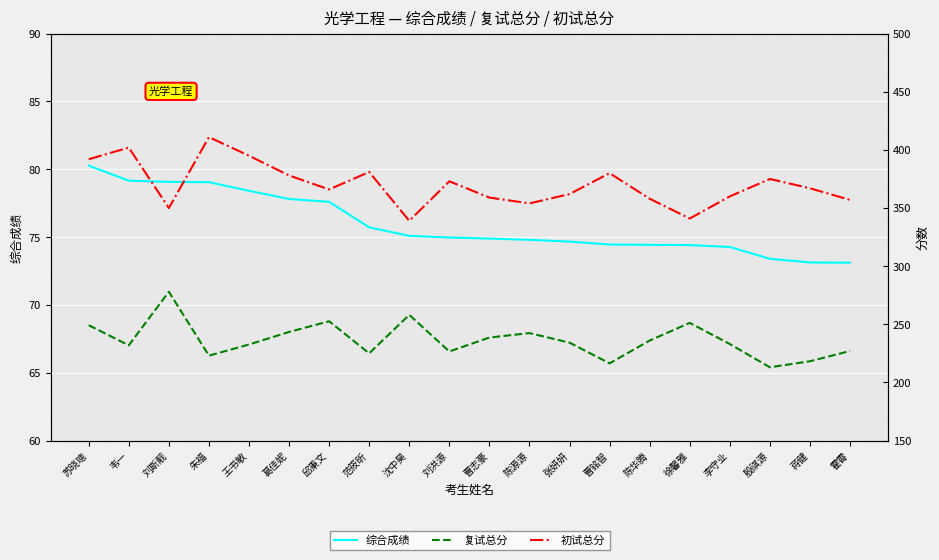

What is the difference between the maximum and minimum values in the 复试总分 series?

65.0